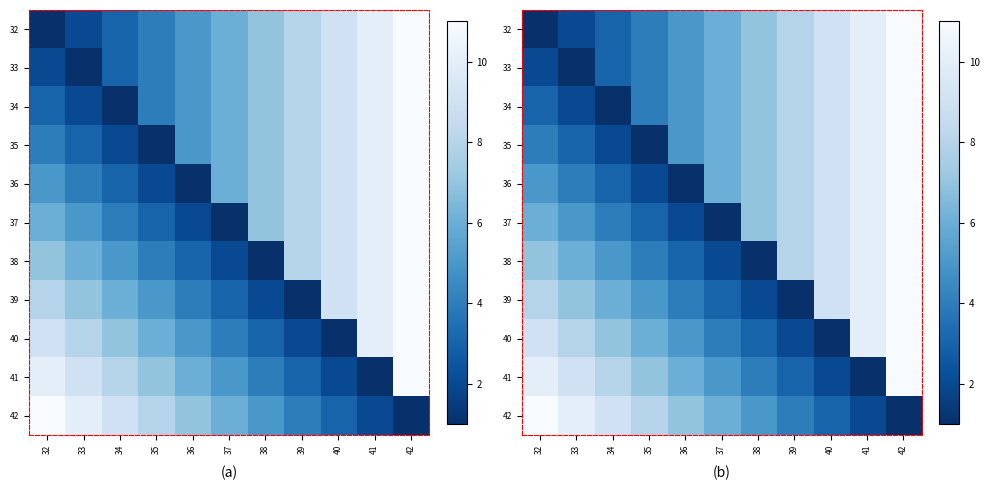

At which label does 35 first exceed 6?

38